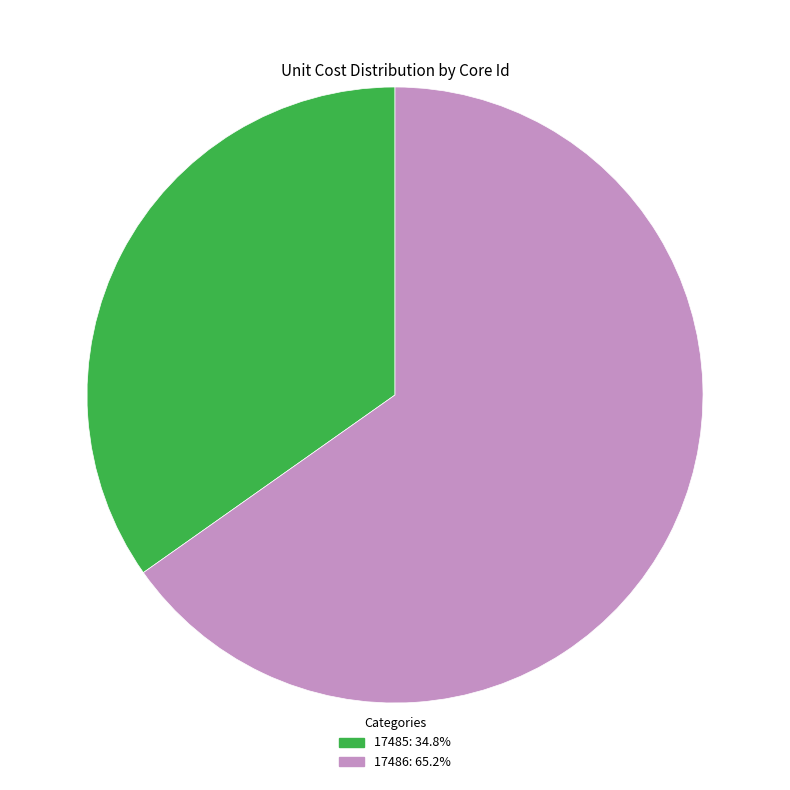

What is the ratio of the value at 17486 to the value at 17485?

1.9